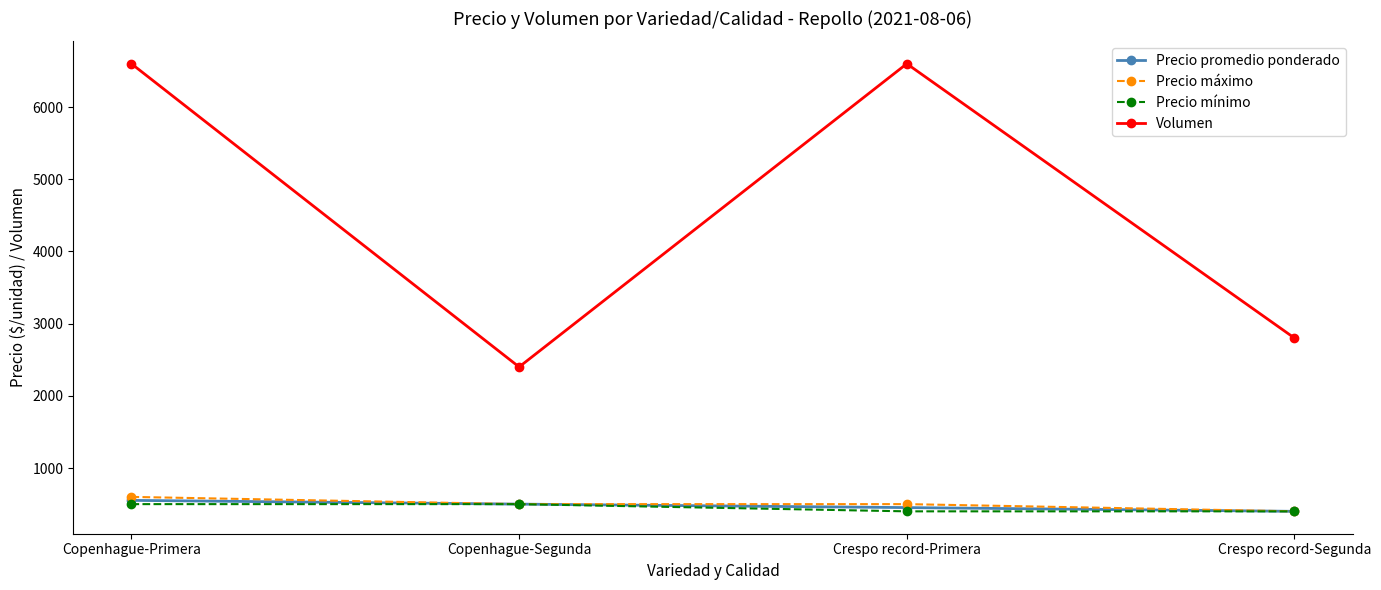

The value of Volumen at Crespo record-Primera is 1582. True or false?

False